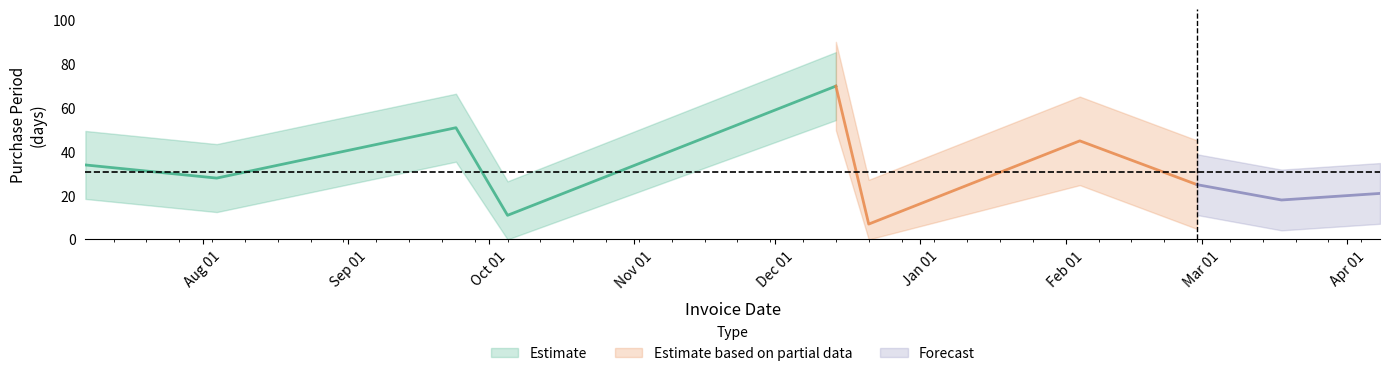

Which has a higher value, 2016-03-18 or 2015-12-21?

2016-03-18